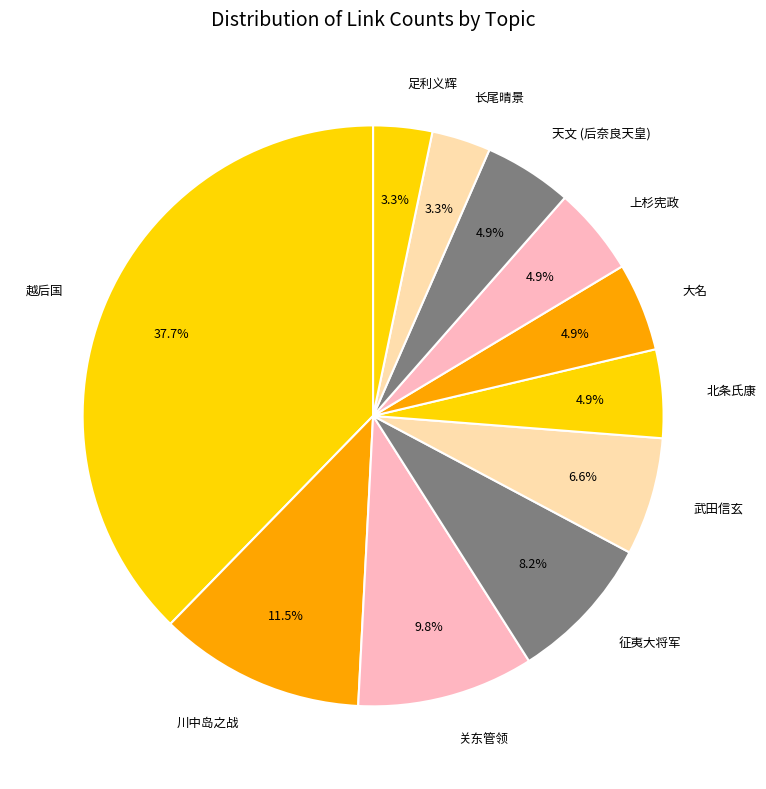

Combined, what portion of the pie is 足利义辉 and 北条氏康?

8.2%